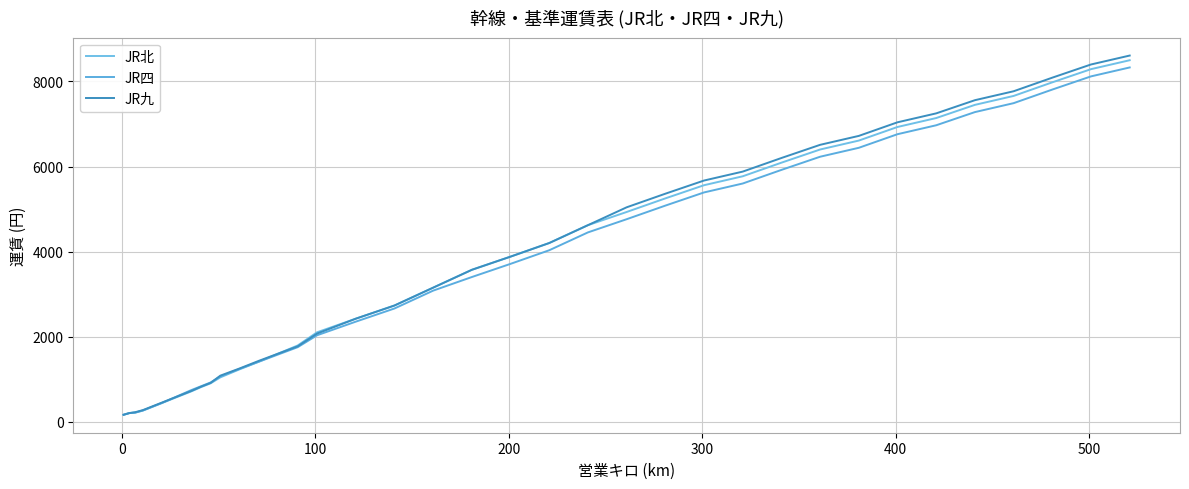

How many lines are shown in the chart?

3